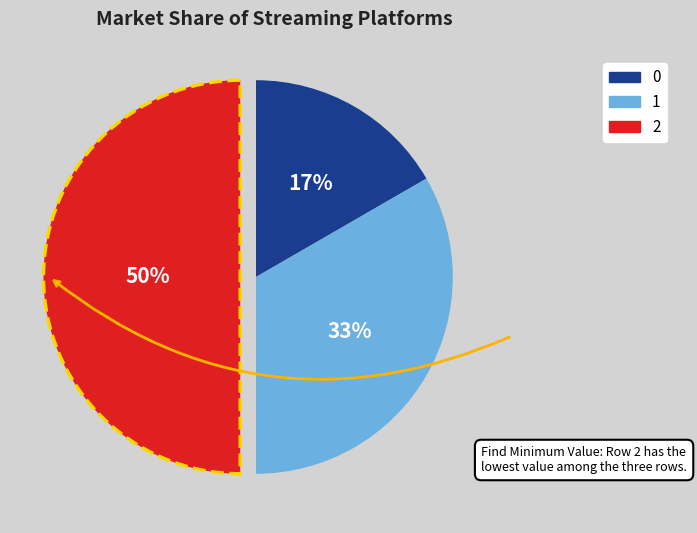

Does 0 account for over 50% of the chart?

No